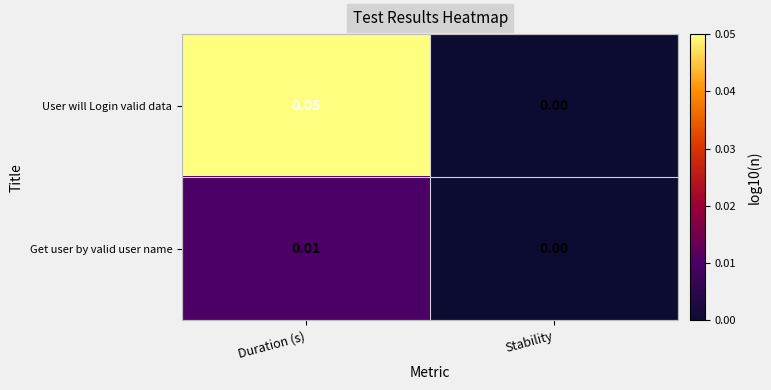

At which label is User will Login valid data closest to 0?

Stability